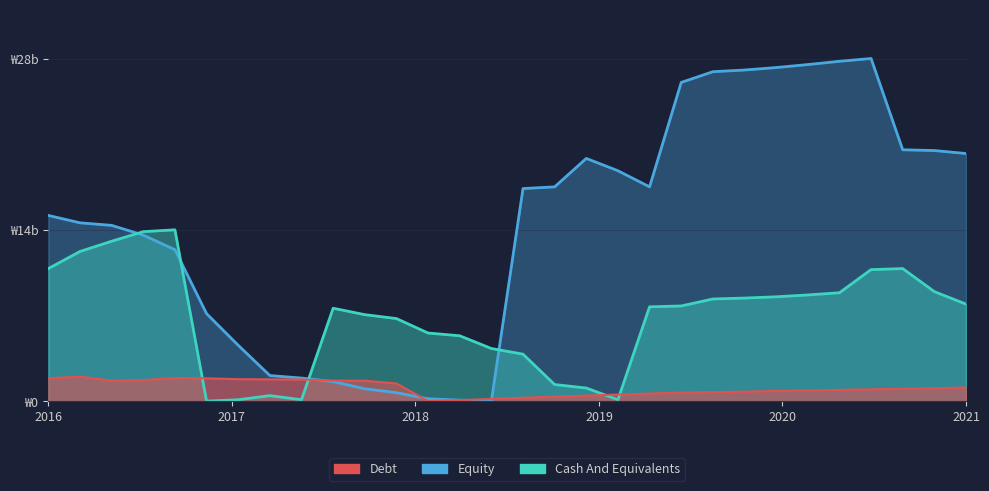

Rank the series by their maximum value, from highest to lowest.

Equity, Cash And Equivalents, Debt